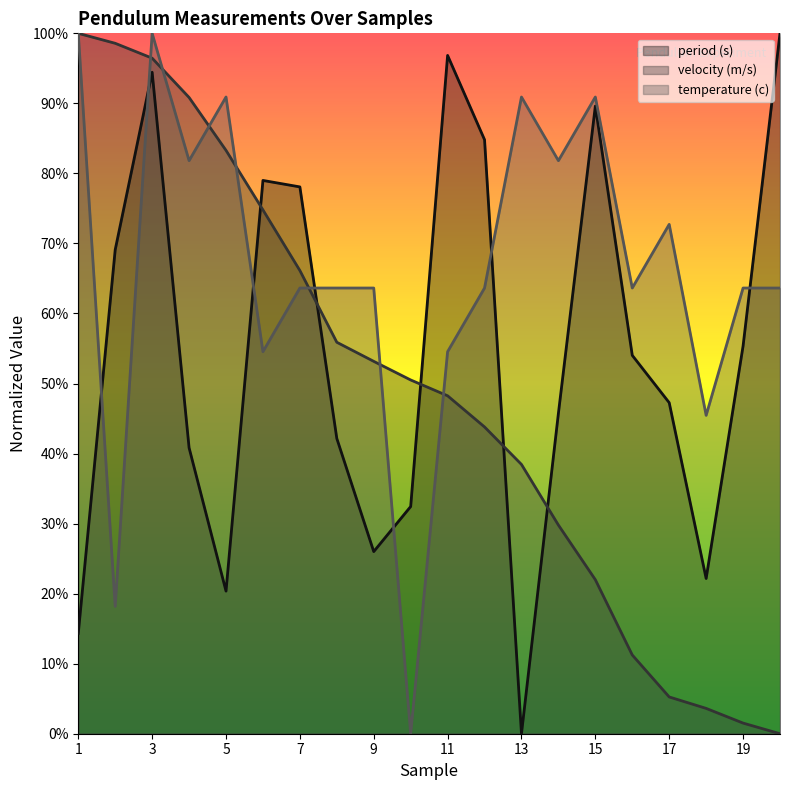

Reading left to right, extract all data points from this chart.

period (s): 0.1	0.7	0.9	0.4	0.2	0.8	0.8	0.4	0.3	0.3	1.0	0.8	0.0	0.5	0.9	0.5	0.5	0.2	0.6	1.0
velocity (m/s): 1.0	1.0	1.0	0.9	0.8	0.7	0.7	0.6	0.5	0.5	0.5	0.4	0.4	0.3	0.2	0.1	0.1	0.0	0.0	0.0
temperature (c): 1.0	0.2	1.0	0.8	0.9	0.5	0.6	0.6	0.6	0.0	0.5	0.6	0.9	0.8	0.9	0.6	0.7	0.5	0.6	0.6